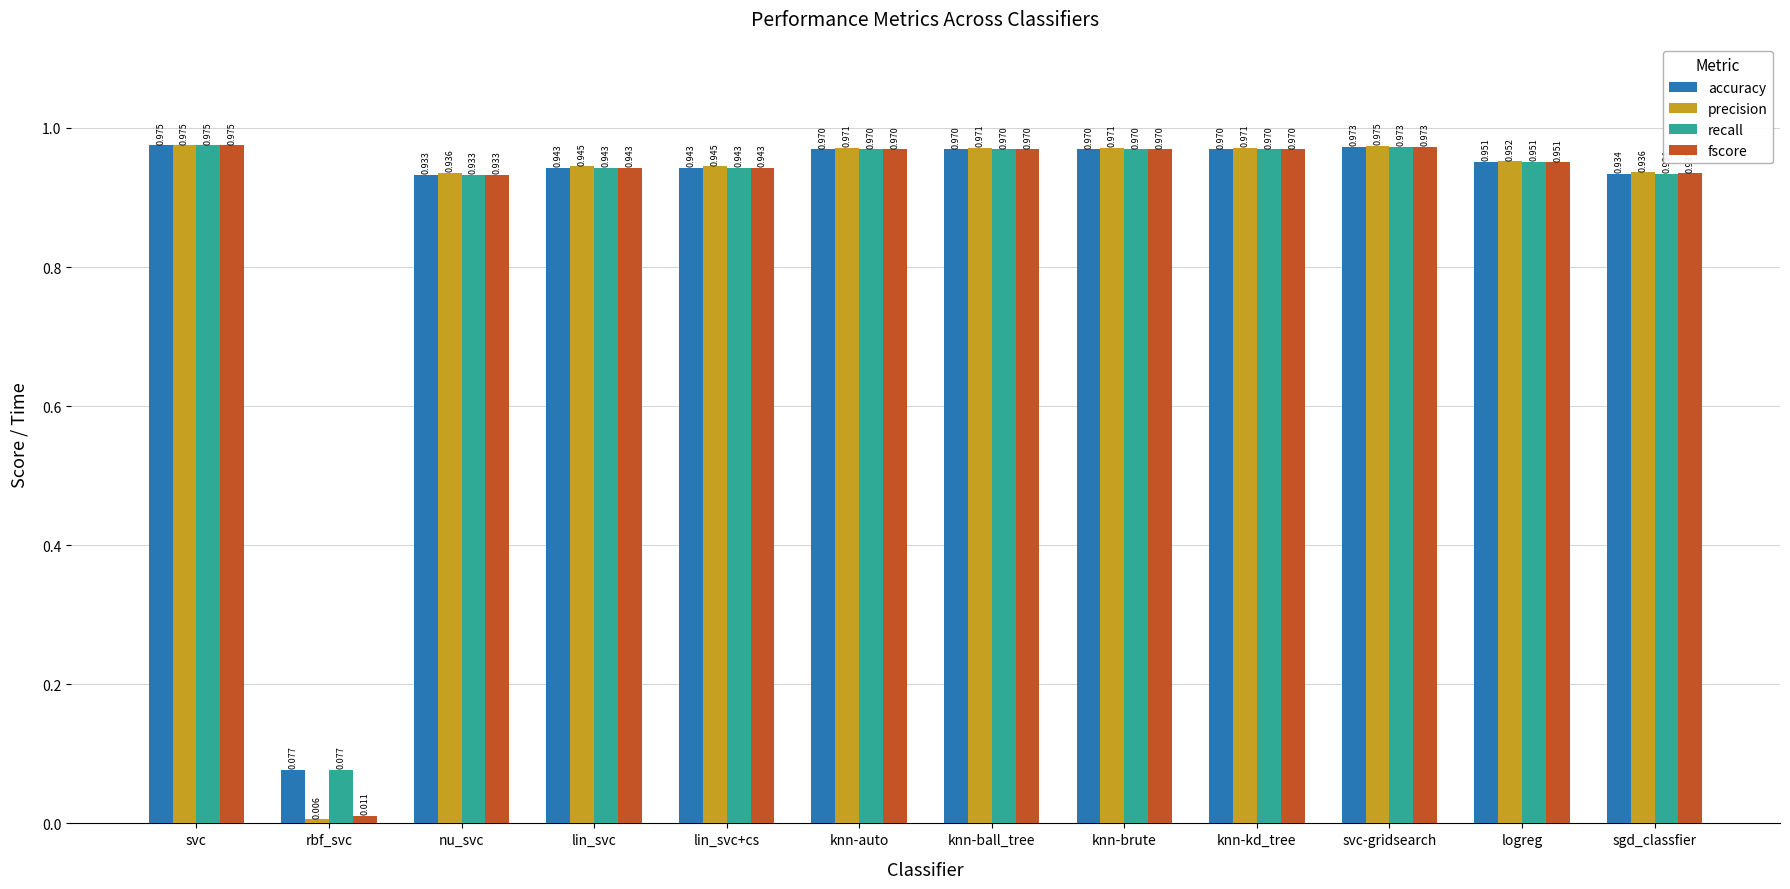

What is the label of the 10th bar from the left?

svc-gridsearch